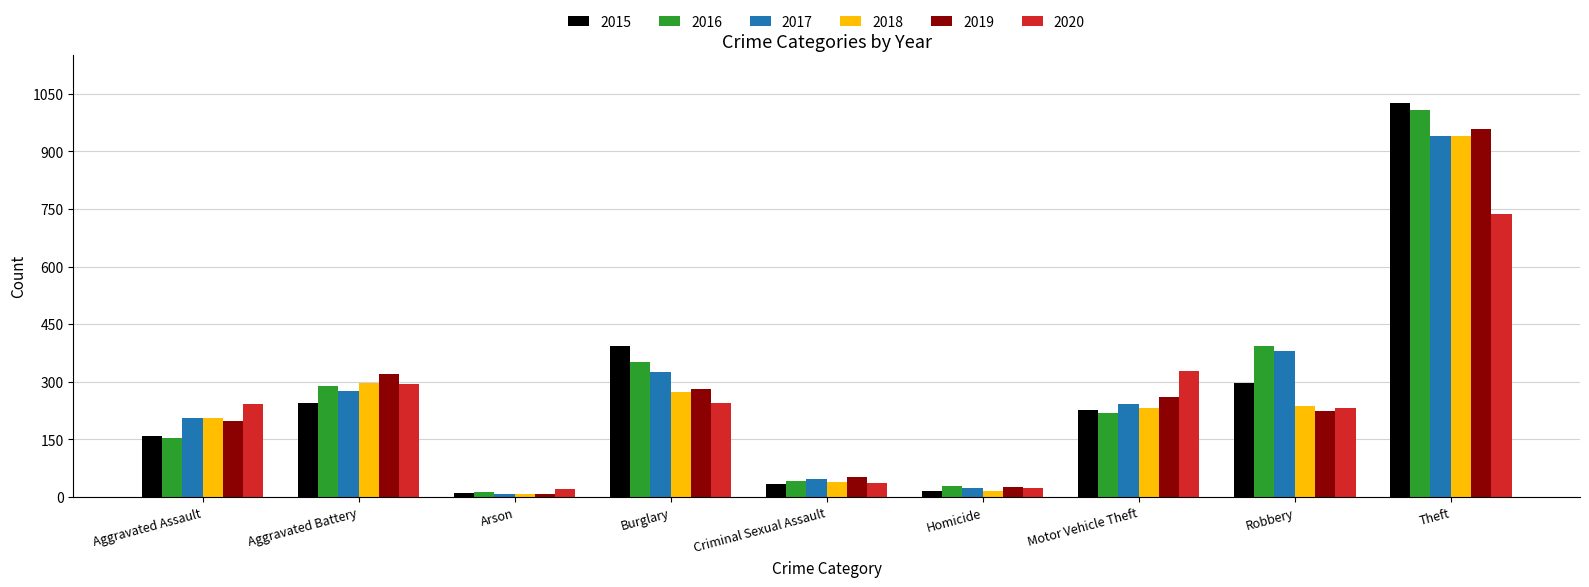

At how many categories does at least one series exceed 796?

1